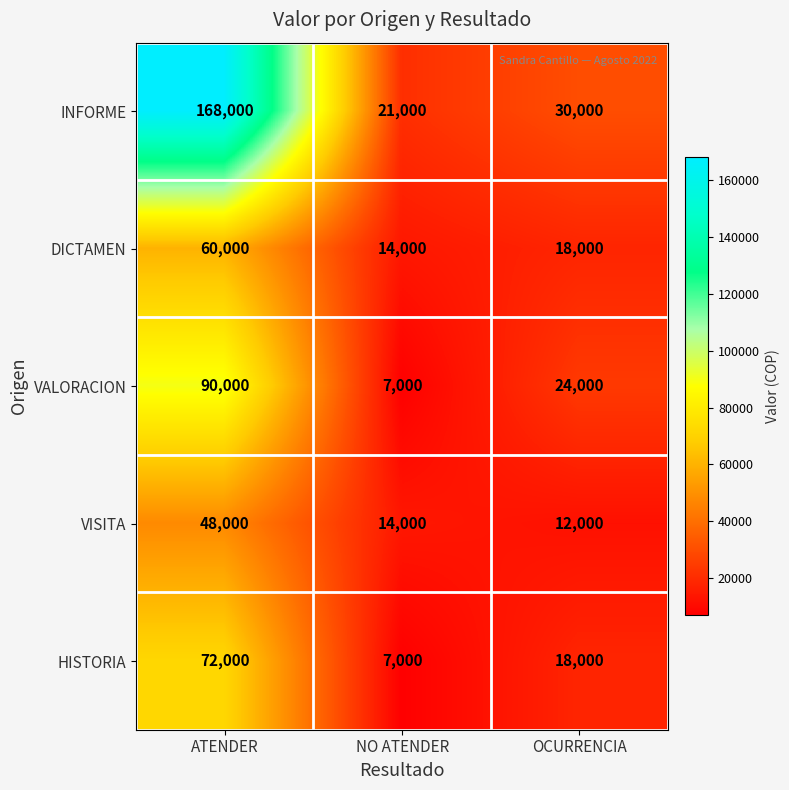

List the labels in order of DICTAMEN value, largest first.

ATENDER, OCURRENCIA, NO ATENDER